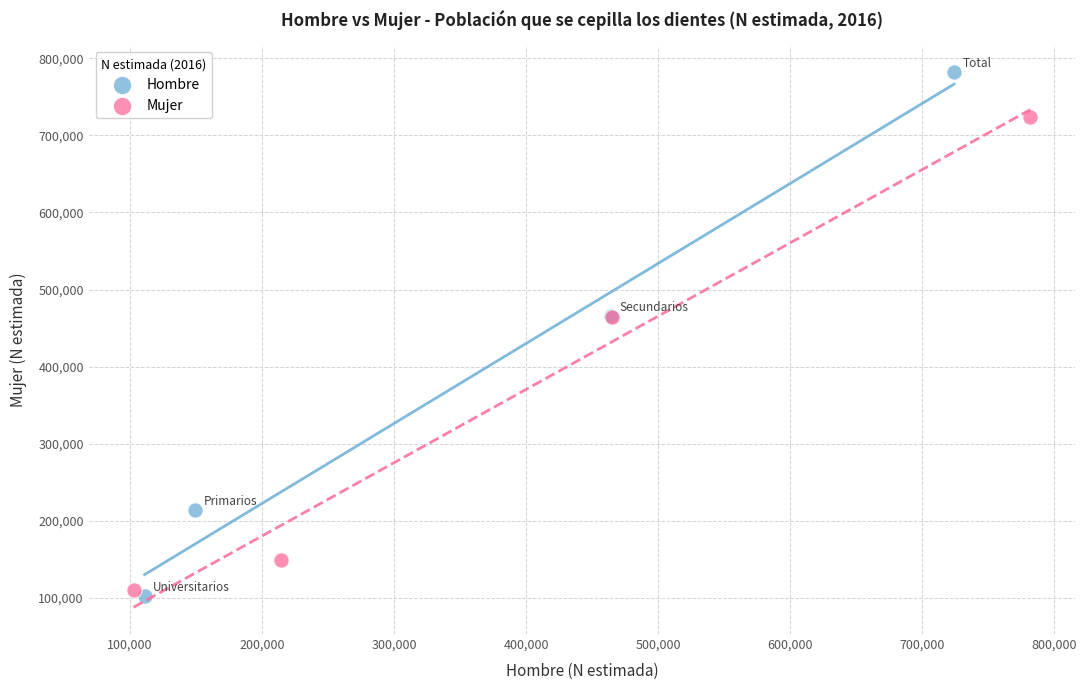

Which series has the largest Y range (max minus min)?

Hombre